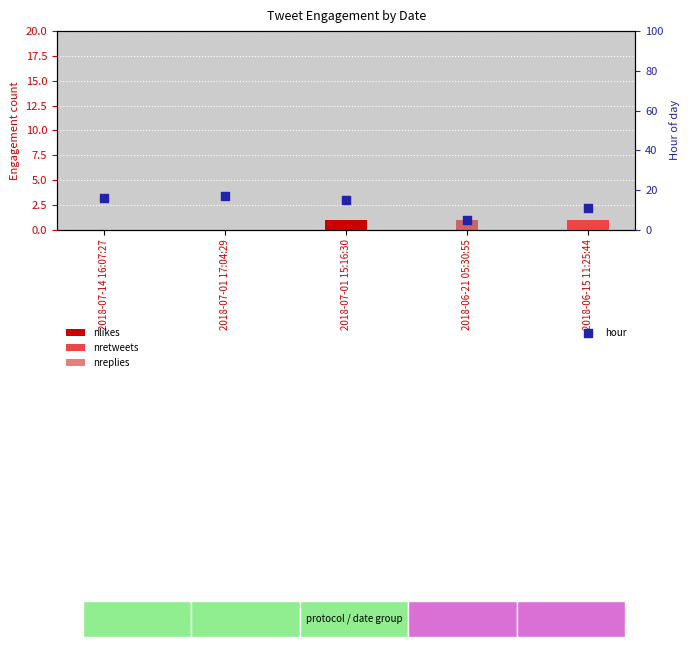

Which series reaches the minimum Y coordinate?

nlikes